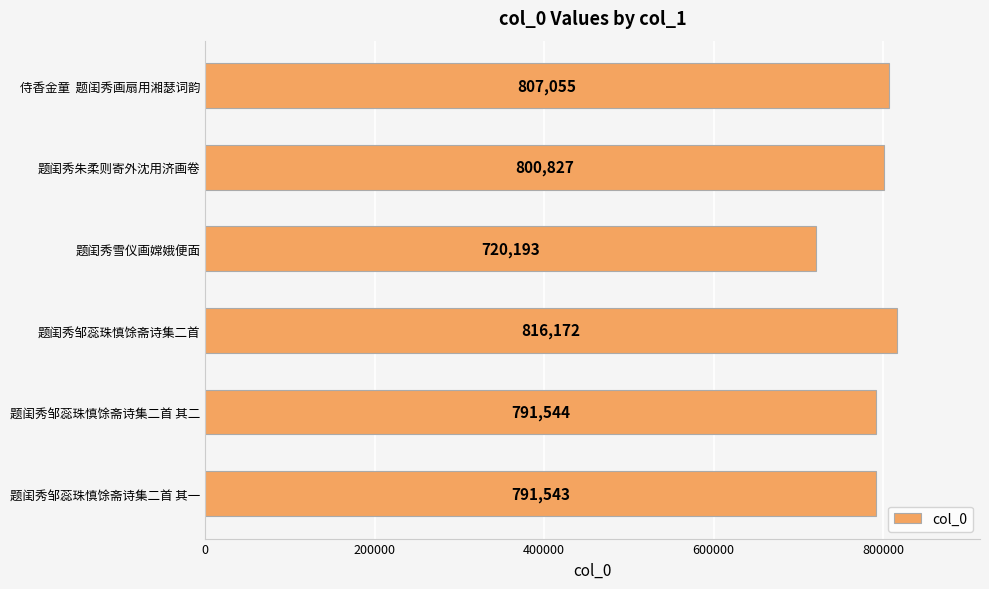

Reading bottom to top, transcribe all the data shown in this chart.

题闺秀邹蕊珠慎馀斋诗集二首 其一=791543	题闺秀邹蕊珠慎馀斋诗集二首 其二=791544	题闺秀邹蕊珠慎馀斋诗集二首=816172	题闺秀雪仪画嫦娥便面=720193	题闺秀朱柔则寄外沈用济画卷=800827	侍香金童  题闺秀画扇用湘瑟词韵=807055